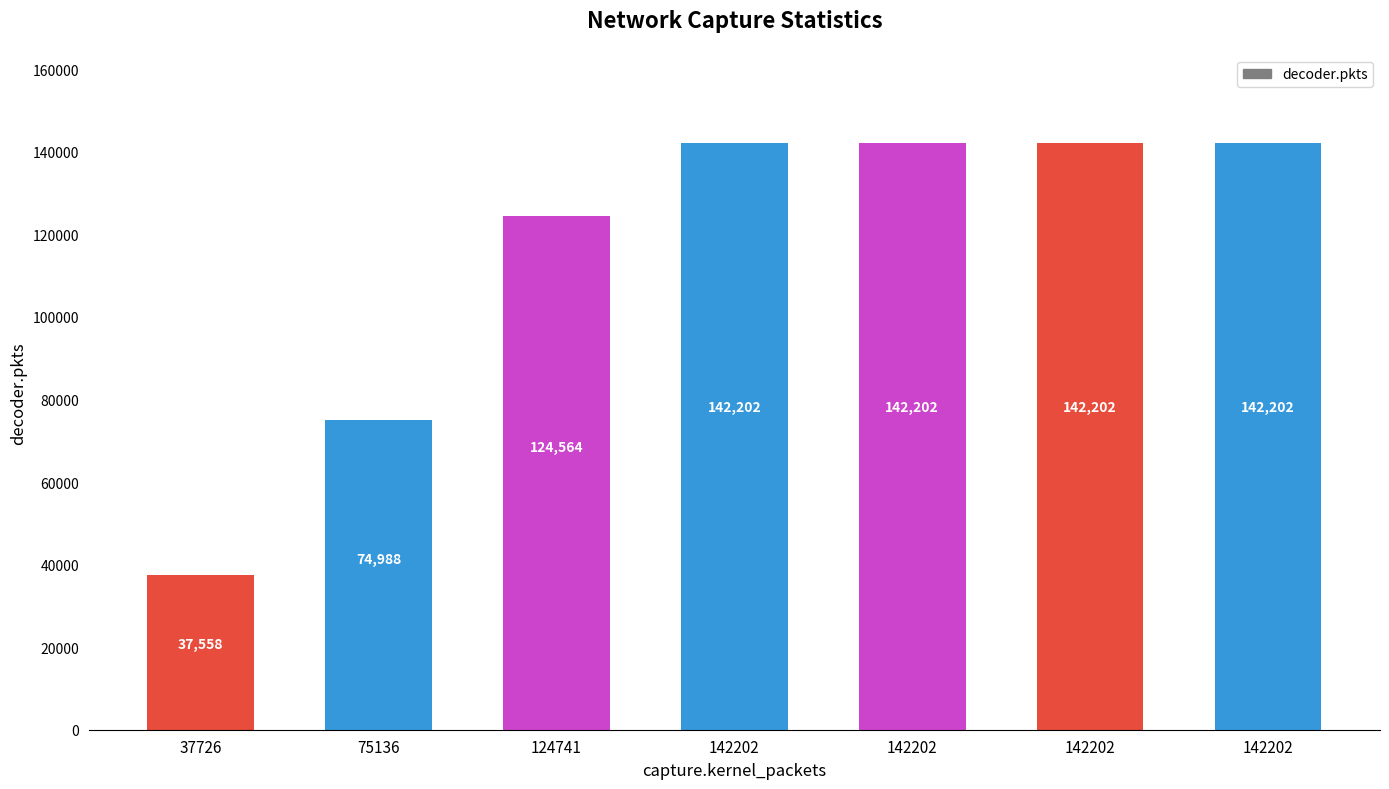

Reading left to right, extract all data points from this chart.

37726=37558	75136=74988	124741=124564	142202=142202	142202=142202	142202=142202	142202=142202